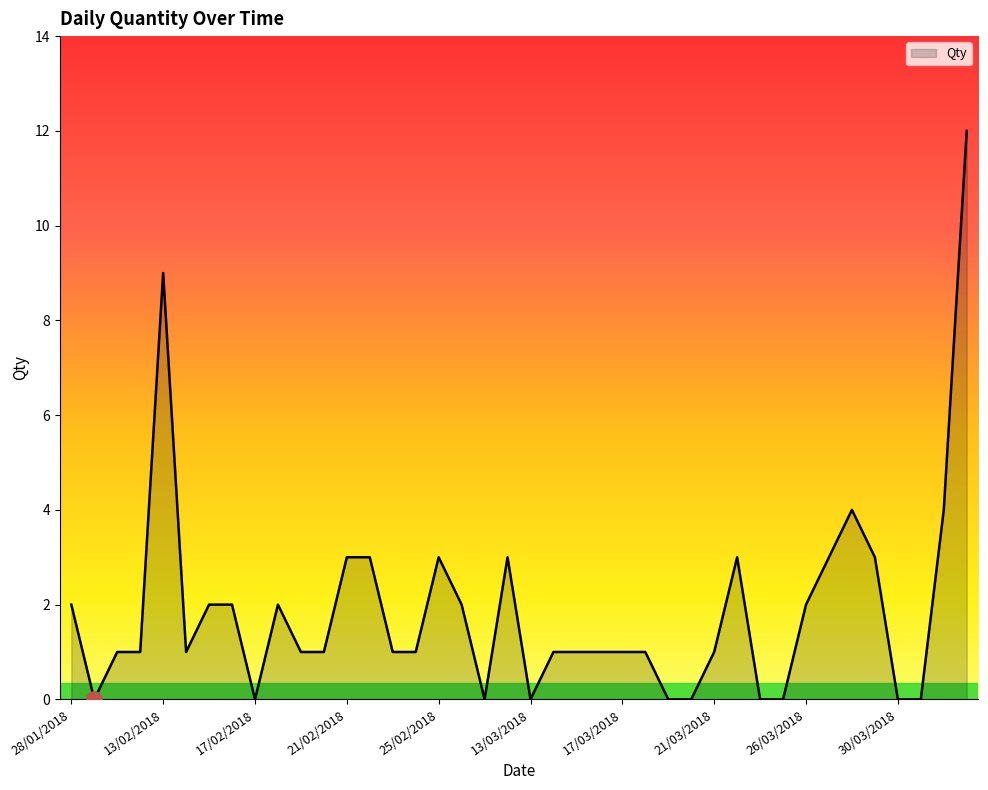

What is the difference between the maximum and minimum values?

12